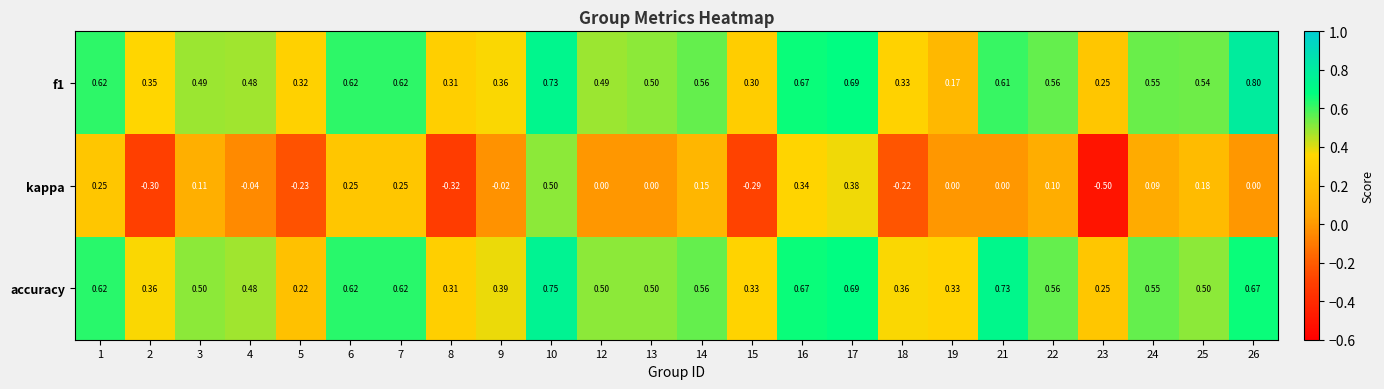

Which series changed the most between 15 and 17?

kappa